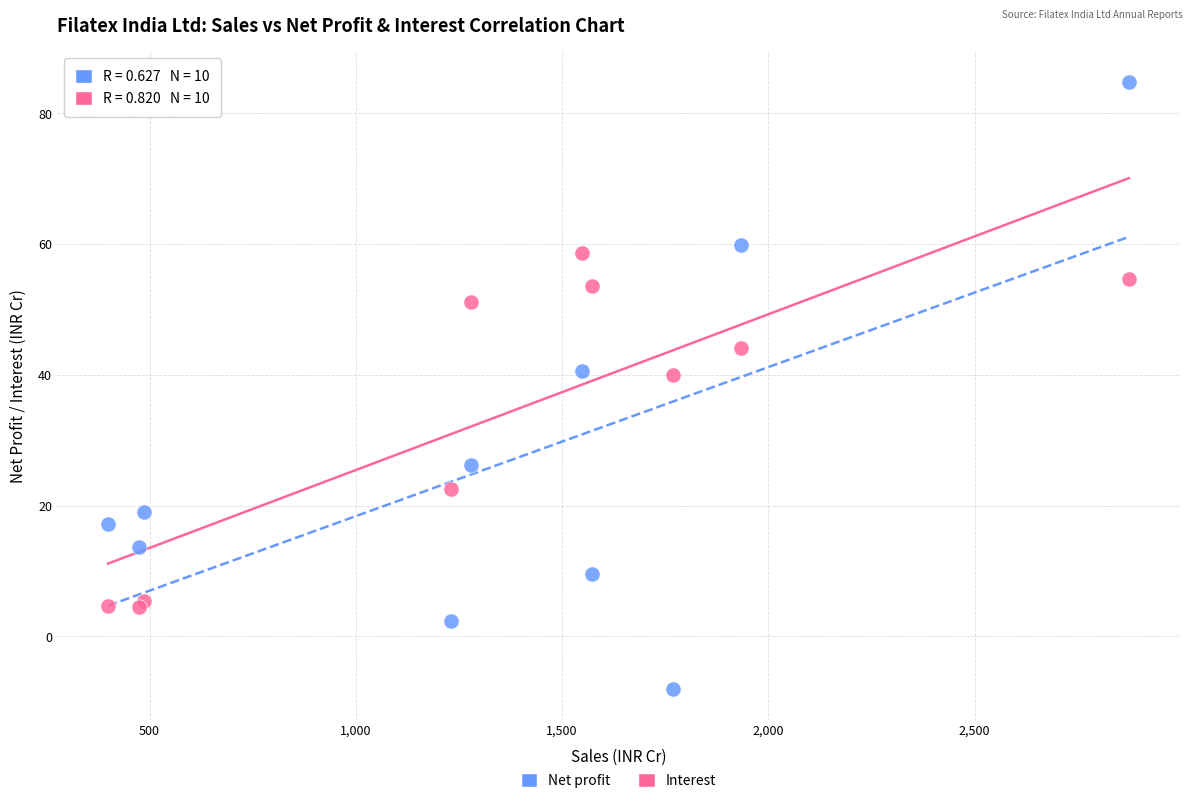

What are all the series names shown in the legend?

Net profit, Interest